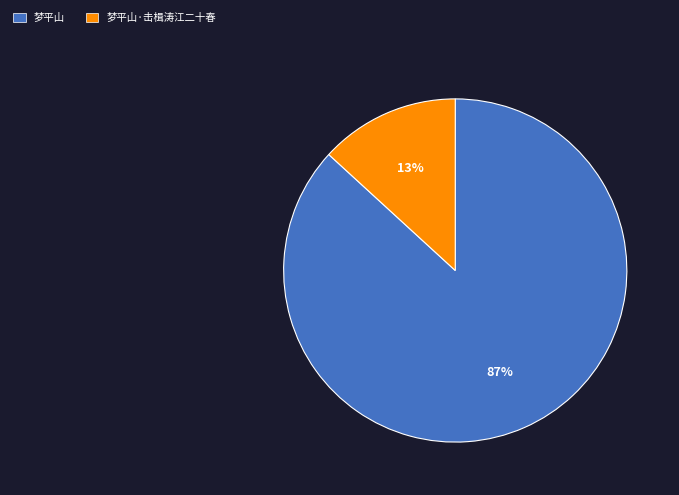

Combined, do 梦平山 and 梦平山·击楫涛江二十春 account for over 50%?

Yes